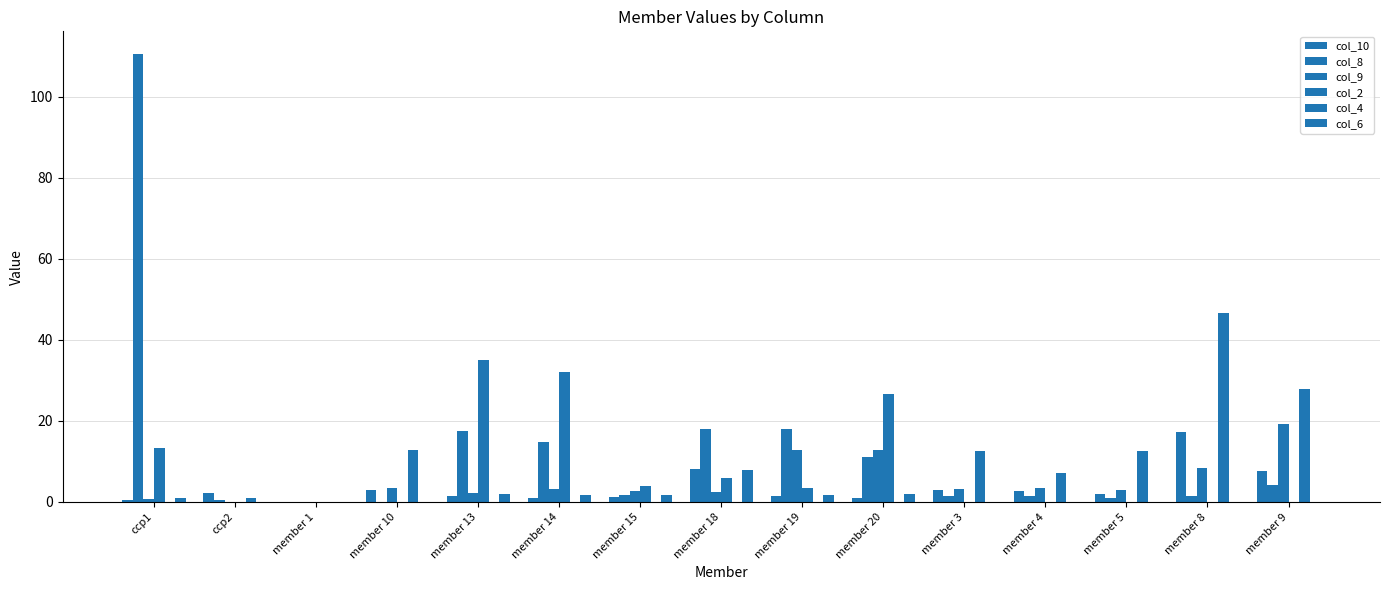

Which series has the widest spread of values?

col_8